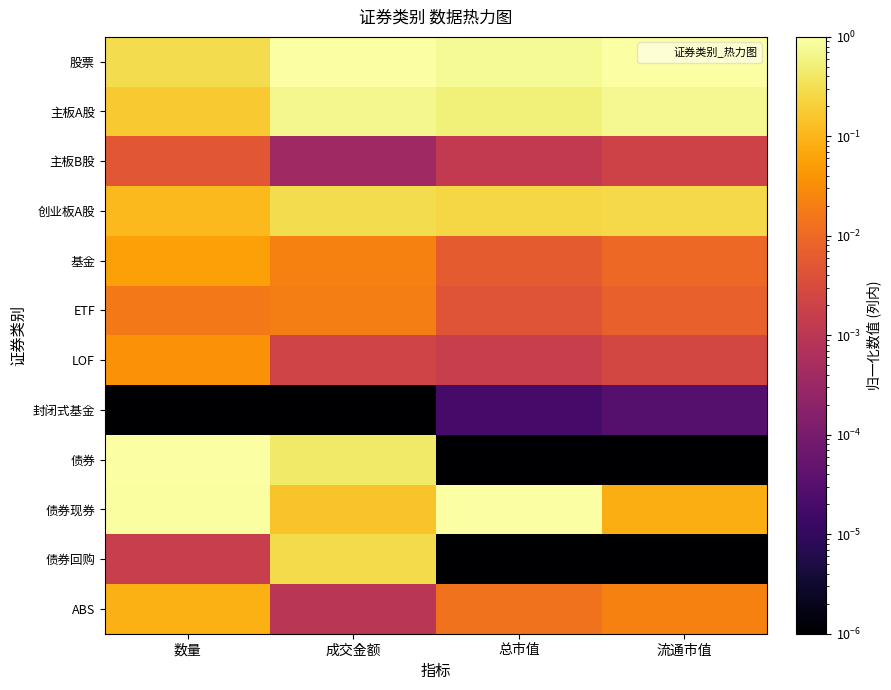

Reading left to right, extract all data points from this chart.

股票: 数量=0.3	成交金额=1.0	总市值=0.8	流通市值=1.0
主板A股: 数量=0.2	成交金额=0.7	总市值=0.5	流通市值=0.7
主板B股: 数量=0.0	成交金额=0.0	总市值=0.0	流通市值=0.0
创业板A股: 数量=0.1	成交金额=0.3	总市值=0.2	流通市值=0.3
基金: 数量=0.1	成交金额=0.0	总市值=0.0	流通市值=0.0
ETF: 数量=0.0	成交金额=0.0	总市值=0.0	流通市值=0.0
LOF: 数量=0.0	成交金额=0.0	总市值=0.0	流通市值=0.0
封闭式基金: 数量=0.0	成交金额=0.0	总市值=0.0	流通市值=0.0
债券: 数量=1.0	成交金额=0.4	总市值=0.0	流通市值=0.0
债券现券: 数量=0.9	成交金额=0.2	总市值=1.0	流通市值=0.1
债券回购: 数量=0.0	成交金额=0.3	总市值=0.0	流通市值=0.0
ABS: 数量=0.1	成交金额=0.0	总市值=0.0	流通市值=0.0